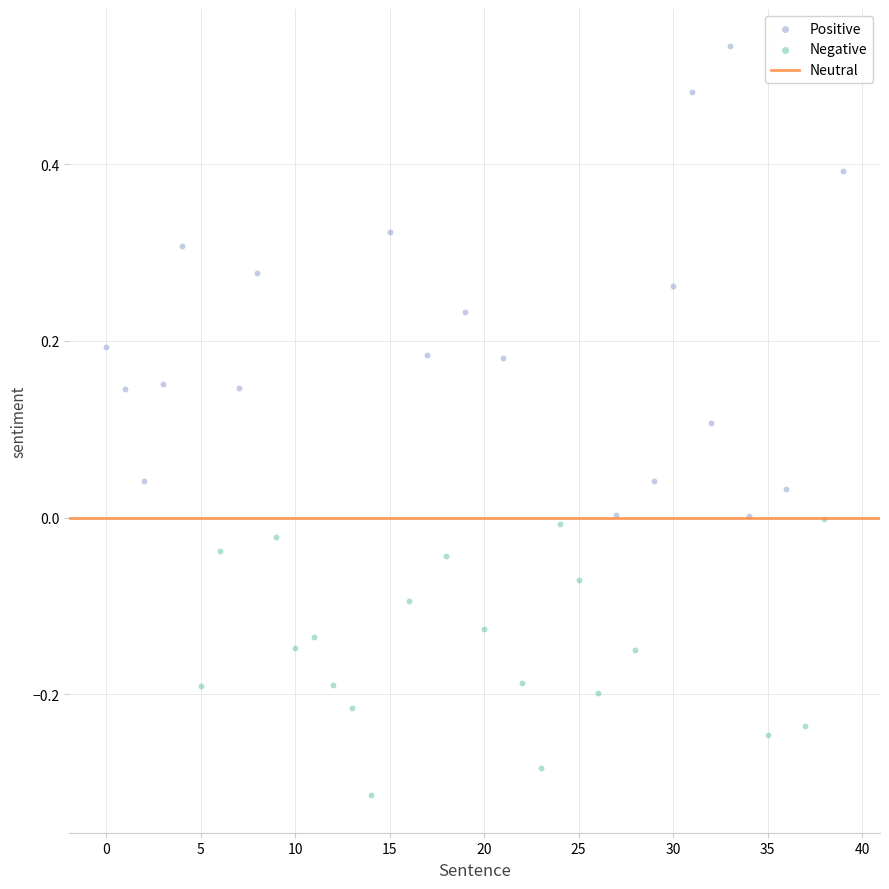

Which series contains the lowest Y value?

Negative